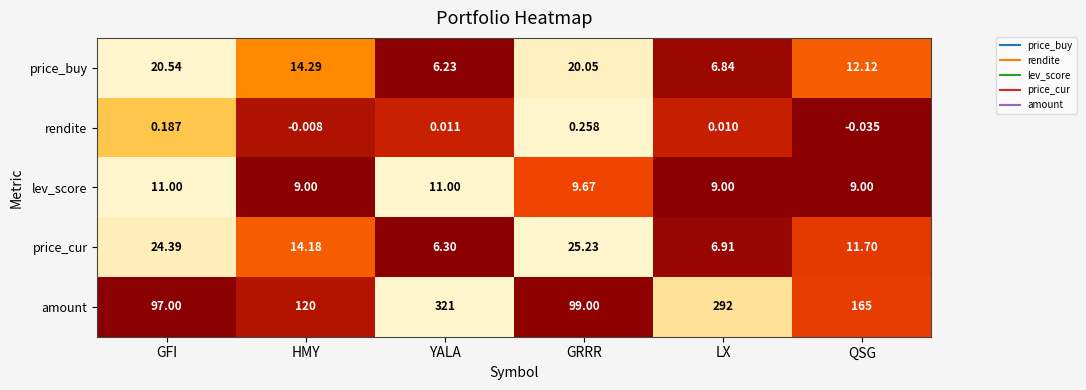

How many data points in price_cur are above 14?

3